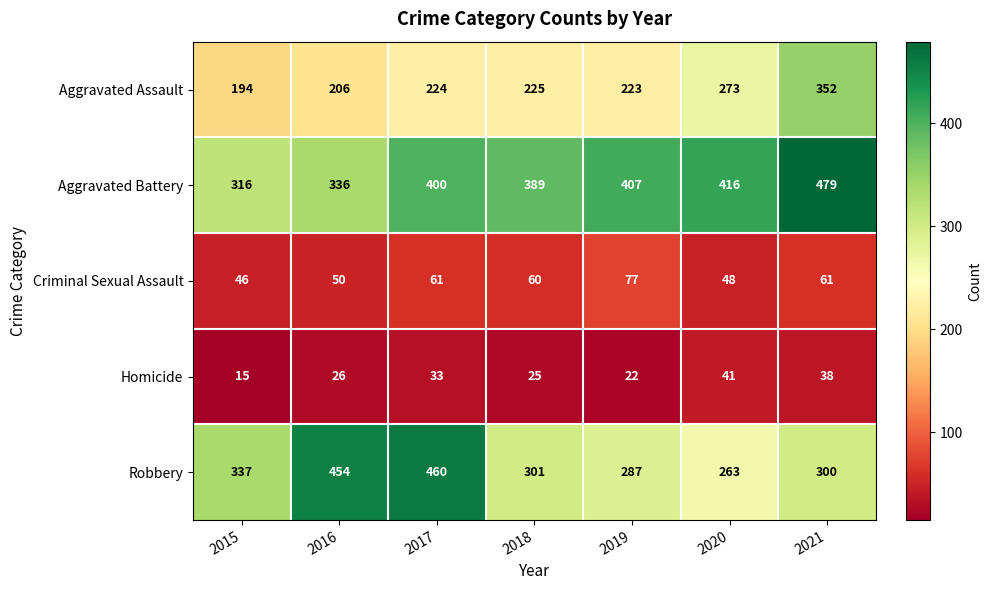

Which series has the widest spread of values?

Robbery